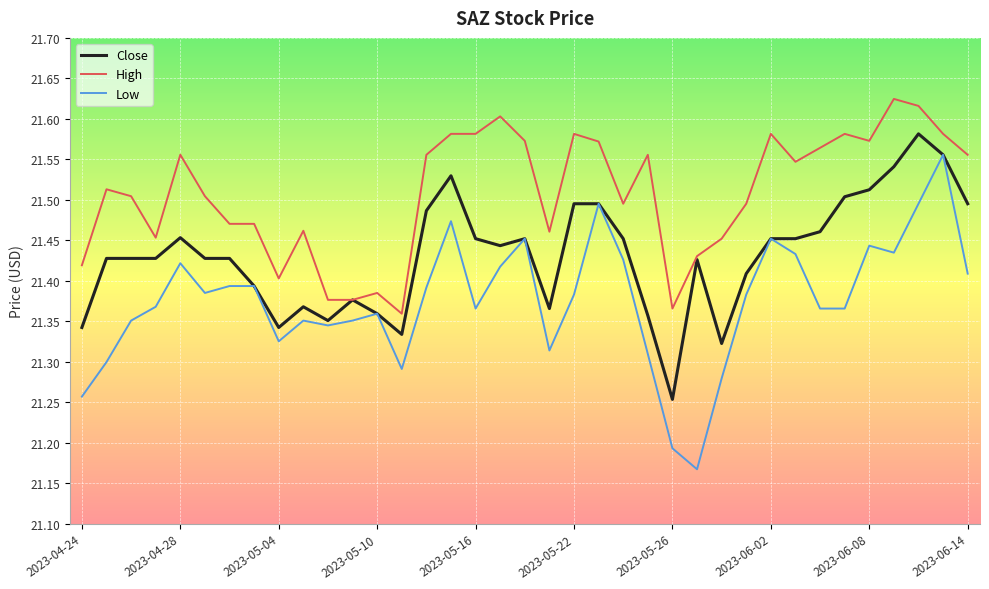

True or false: Low and High cross at least once.

False